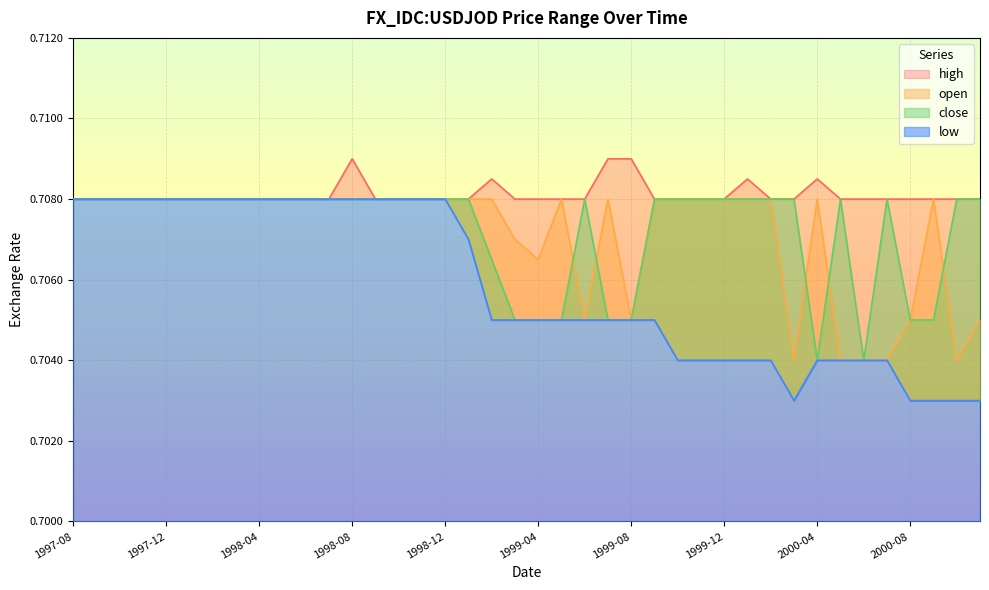

Which series changed the most between 1997-08 and 2000-08?

low